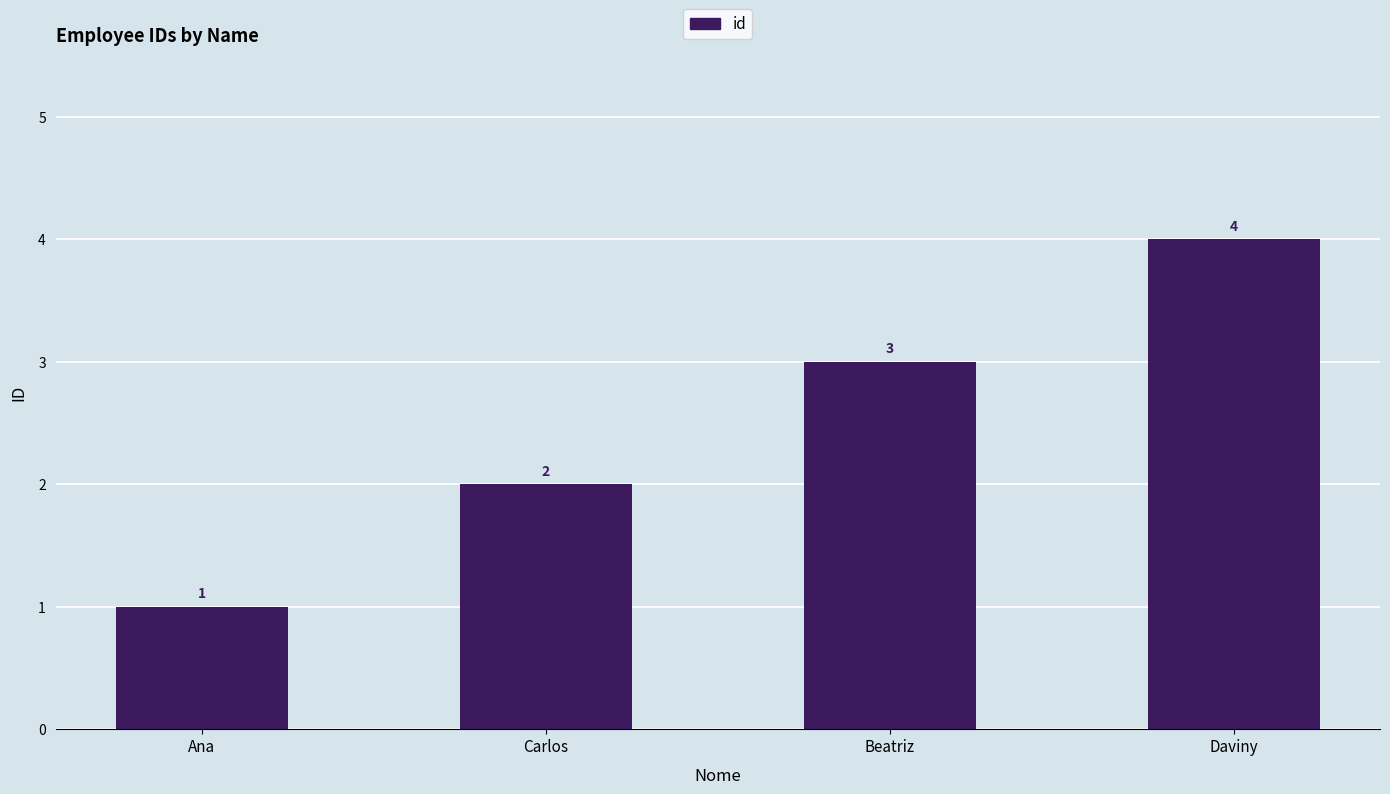

What is the value of the 4th bar from the left?

4